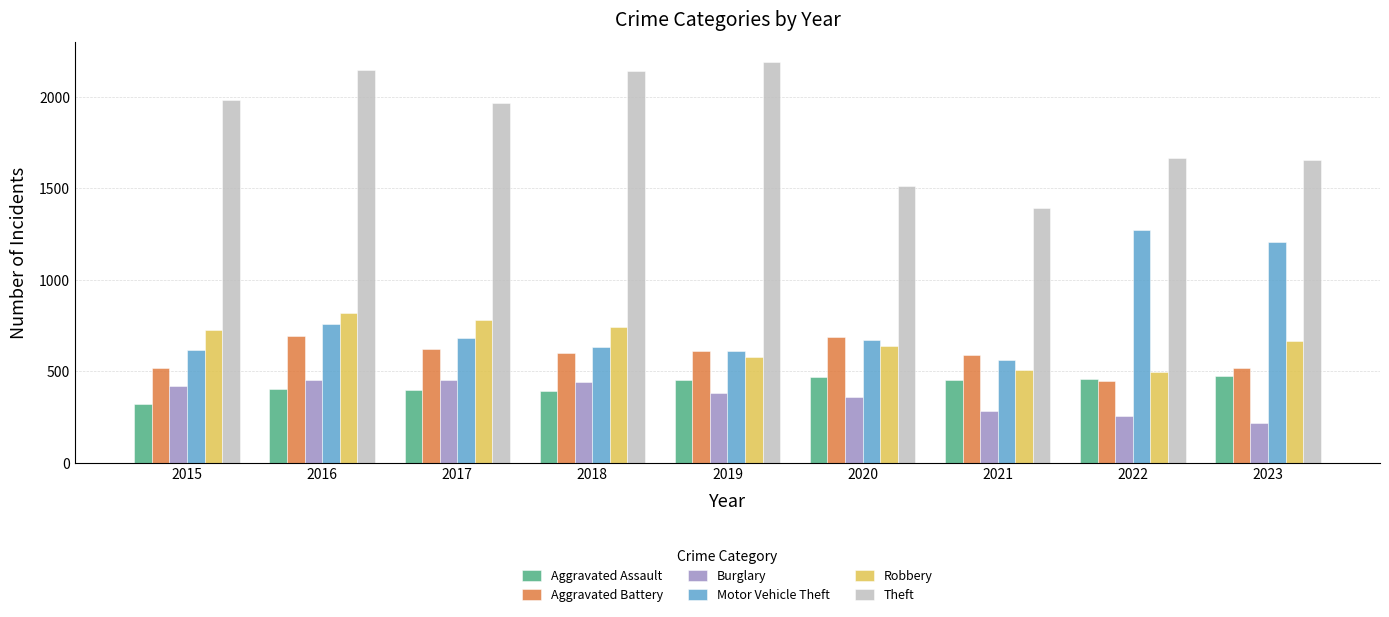

At how many categories does at least one series exceed 665?

9